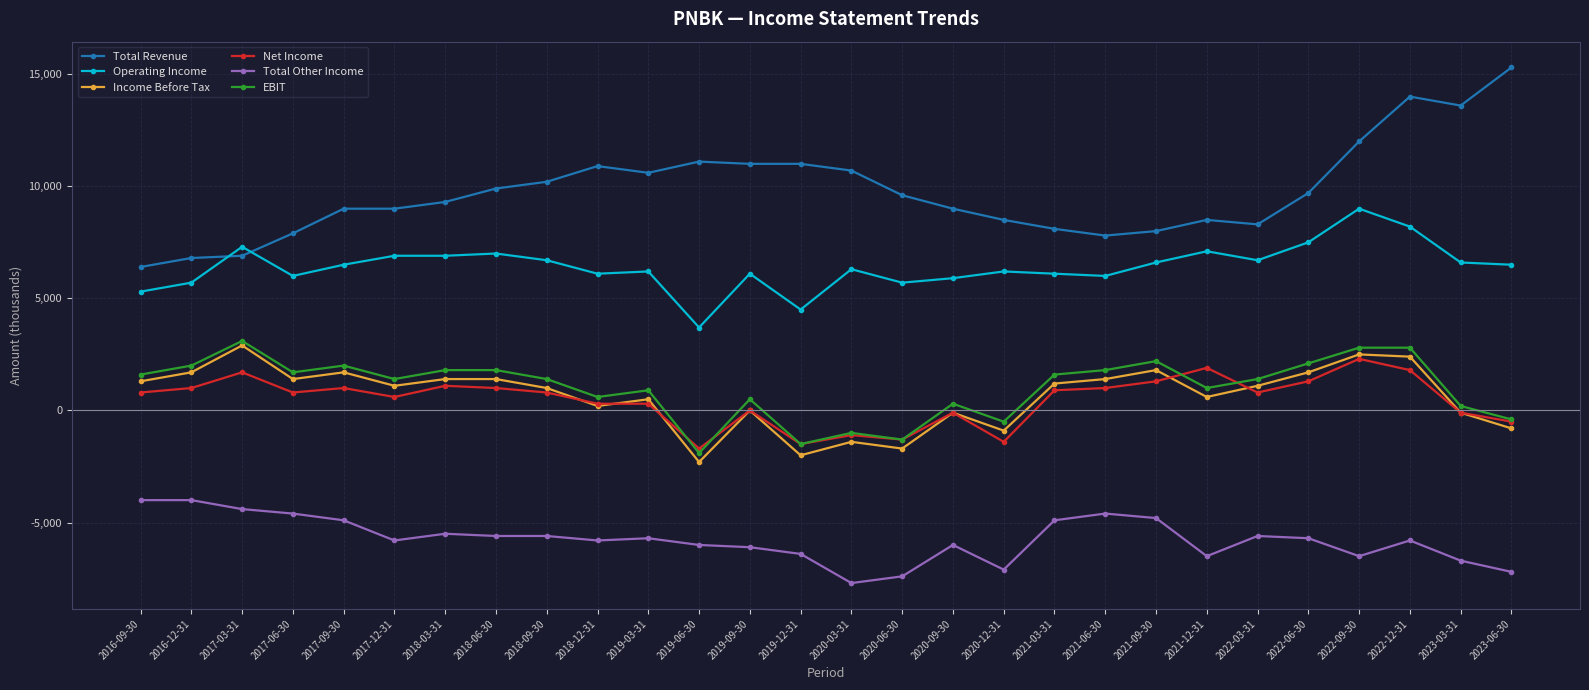

True or false: Total Revenue has more than 2 interior local peaks.

True